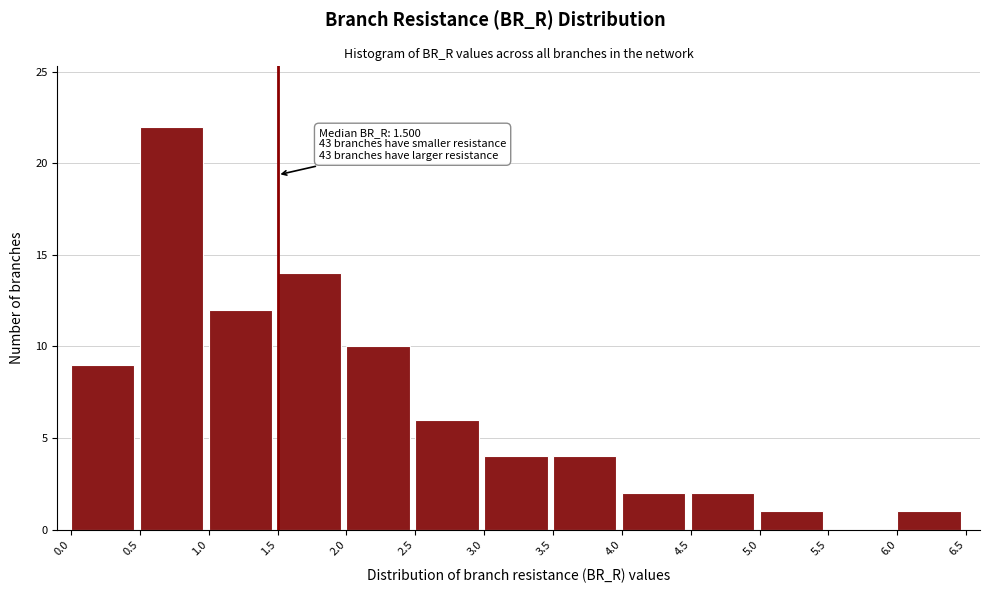

Over which range of the x-axis is the bar tallest?

0.5 to 1.0